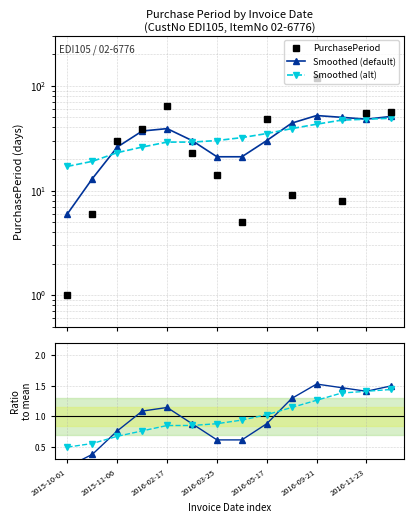

Does the chart have visible grid lines?

Yes